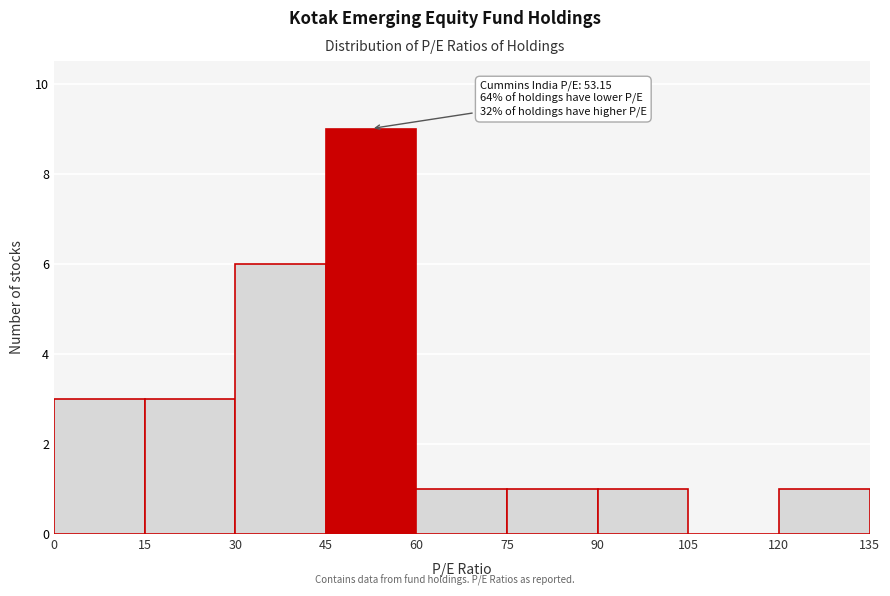

Which range on the x-axis has the tallest bar?

45 to 60